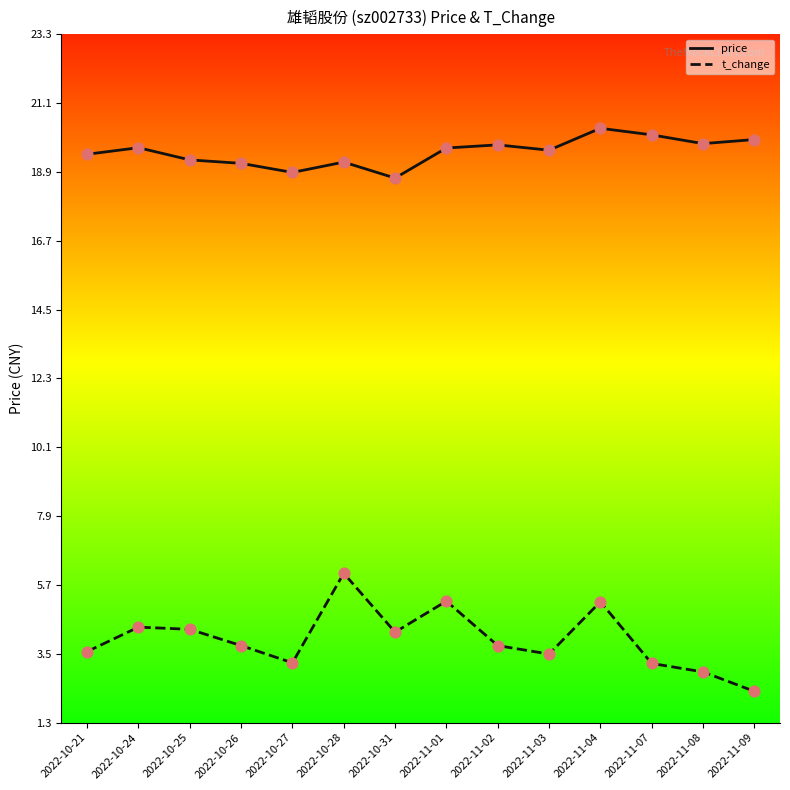

Which series contains the highest Y value?

price